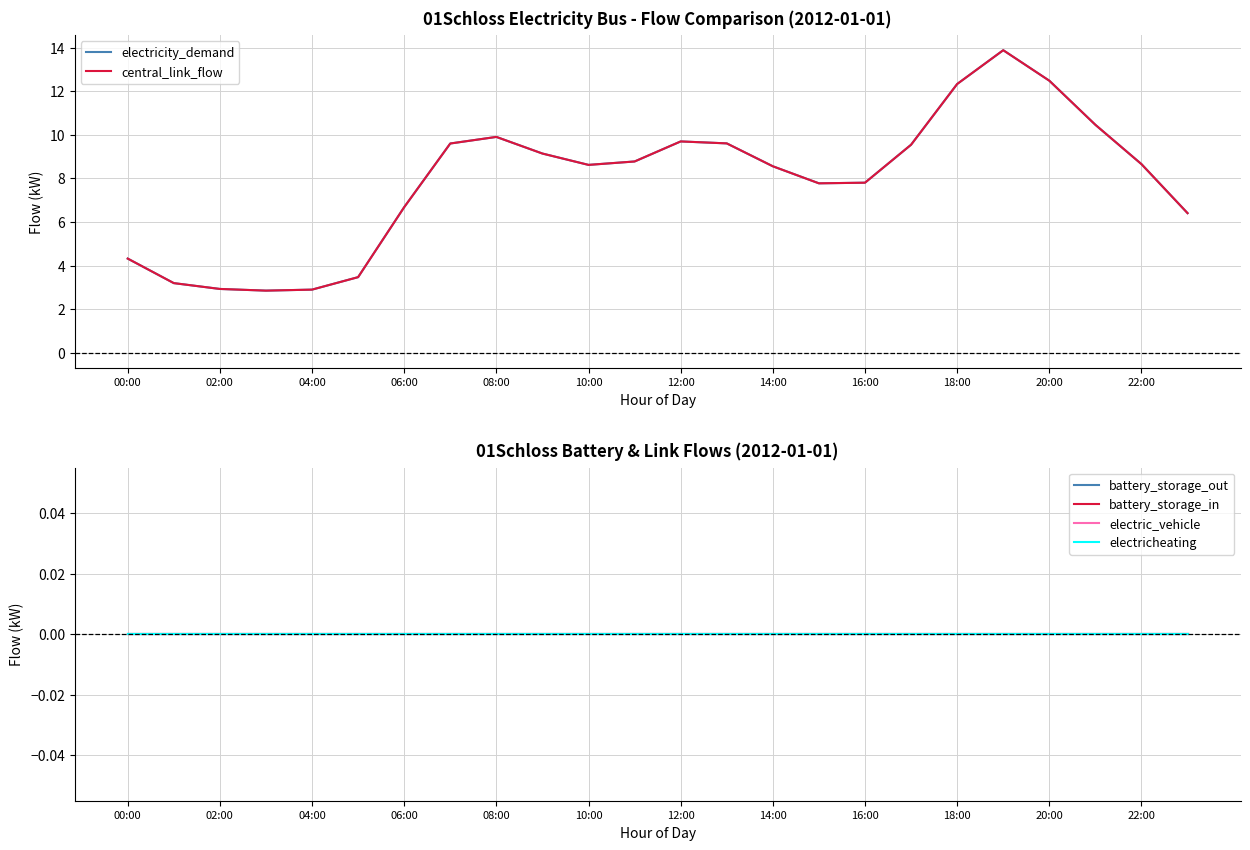

Is this an area chart (filled region under the line)?

No